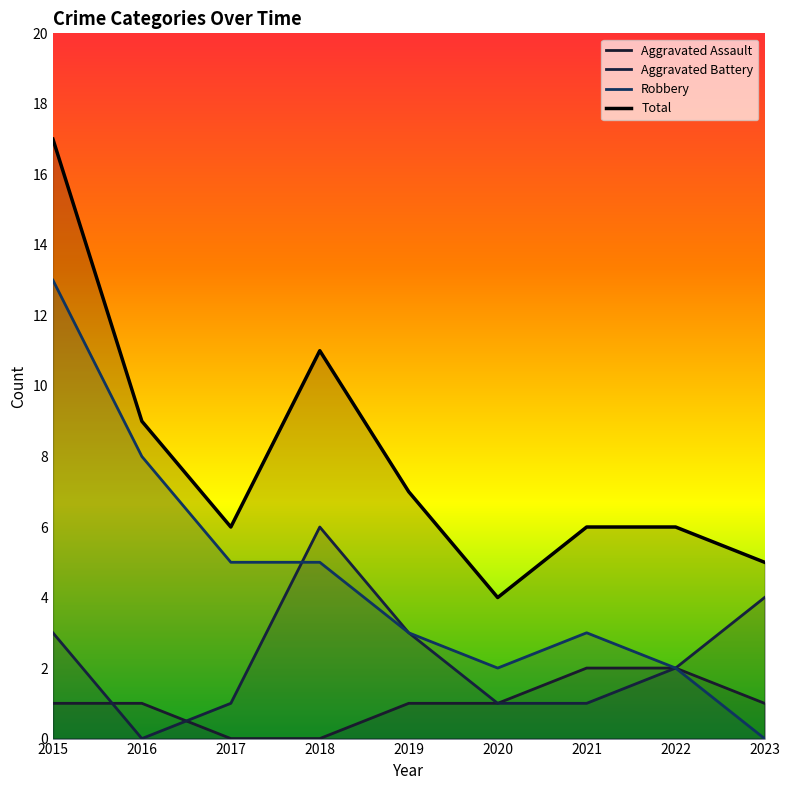

Reading left to right, transcribe all the data shown in this chart.

Aggravated Assault: 1	1	0	0	1	1	2	2	1
Aggravated Battery: 3	0	1	6	3	1	1	2	4
Robbery: 13	8	5	5	3	2	3	2	0
Total: 17	9	6	11	7	4	6	6	5